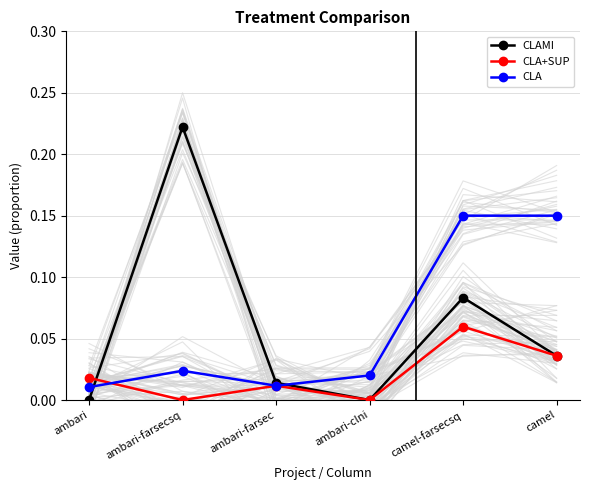

Between ambari-farsecsq and camel, which is larger?

ambari-farsecsq